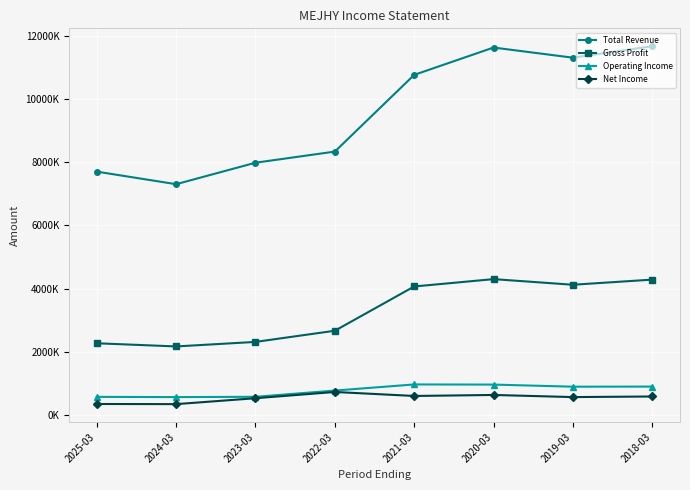

What is the label of the 4th point from the right?

2021-03